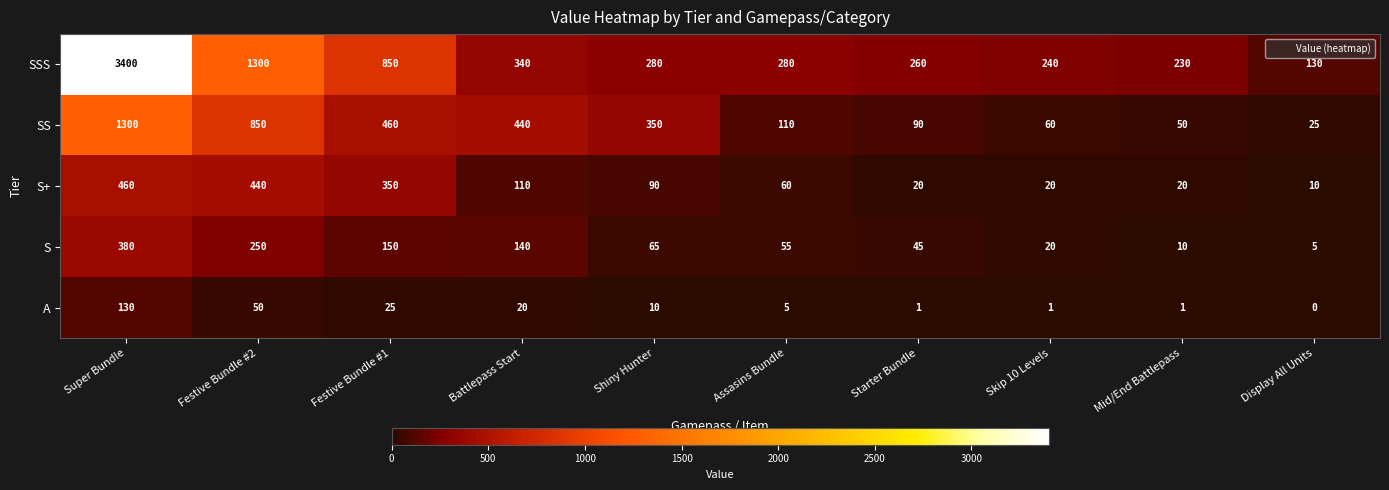

List the series in order of their peak value, highest first.

SSS, SS, S+, S, A